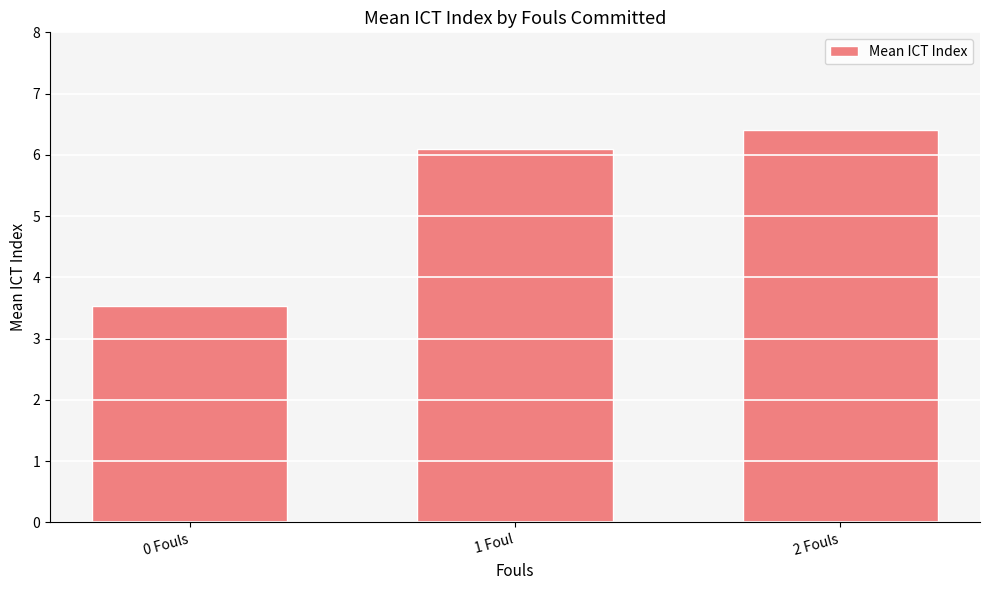

What is the minimum value shown in the chart?

3.5